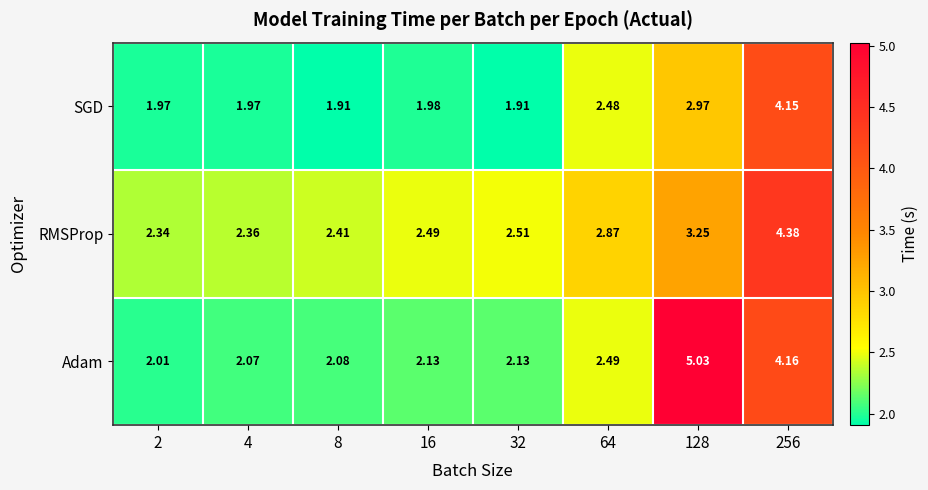

Between 16 and 128, which series saw the biggest shift?

Adam